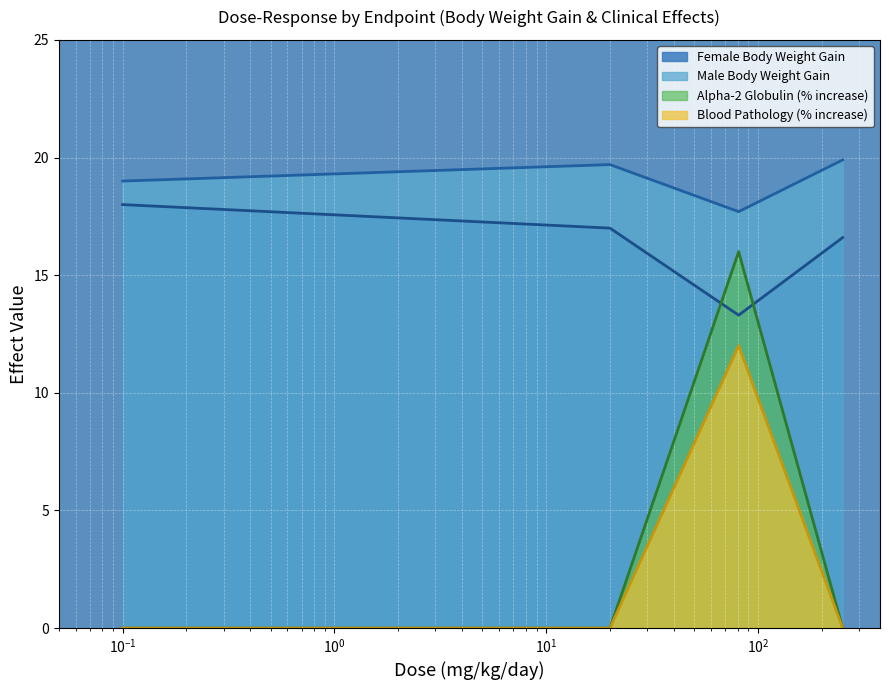

Does the chart display data point markers on the line(s)?

No